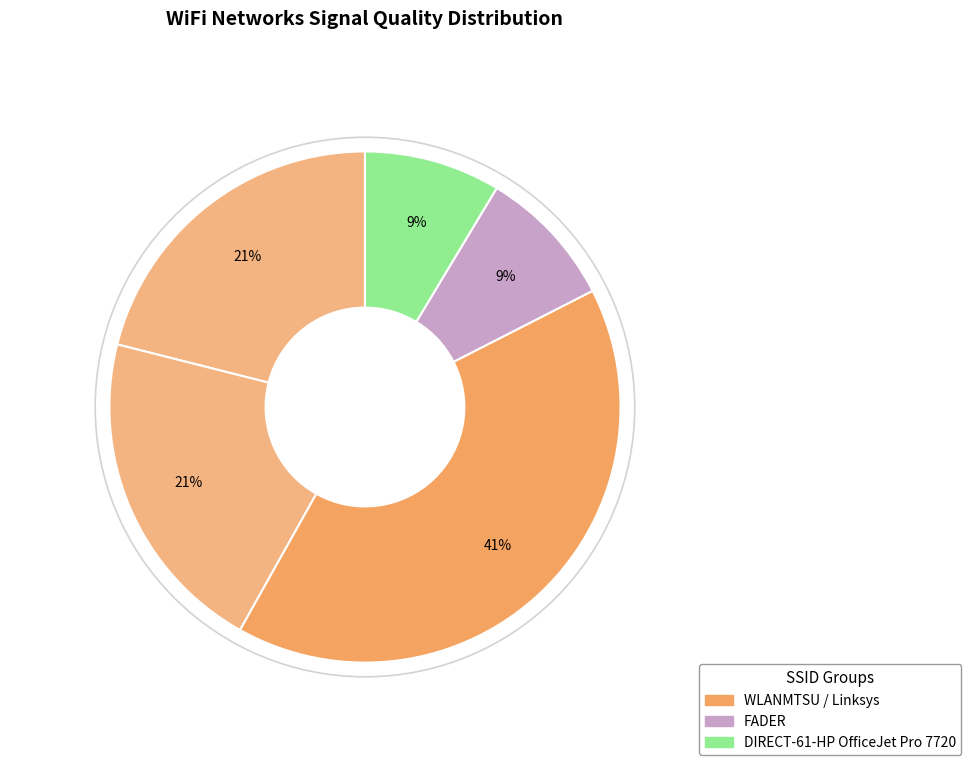

How many segments does this pie chart have?

5